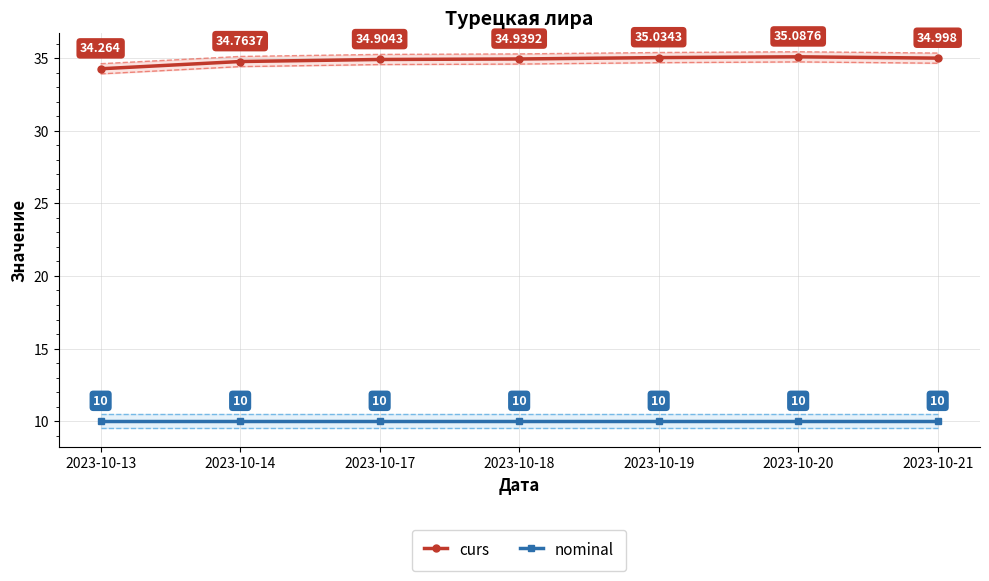

True or false: nominal and curs cross at least once.

False